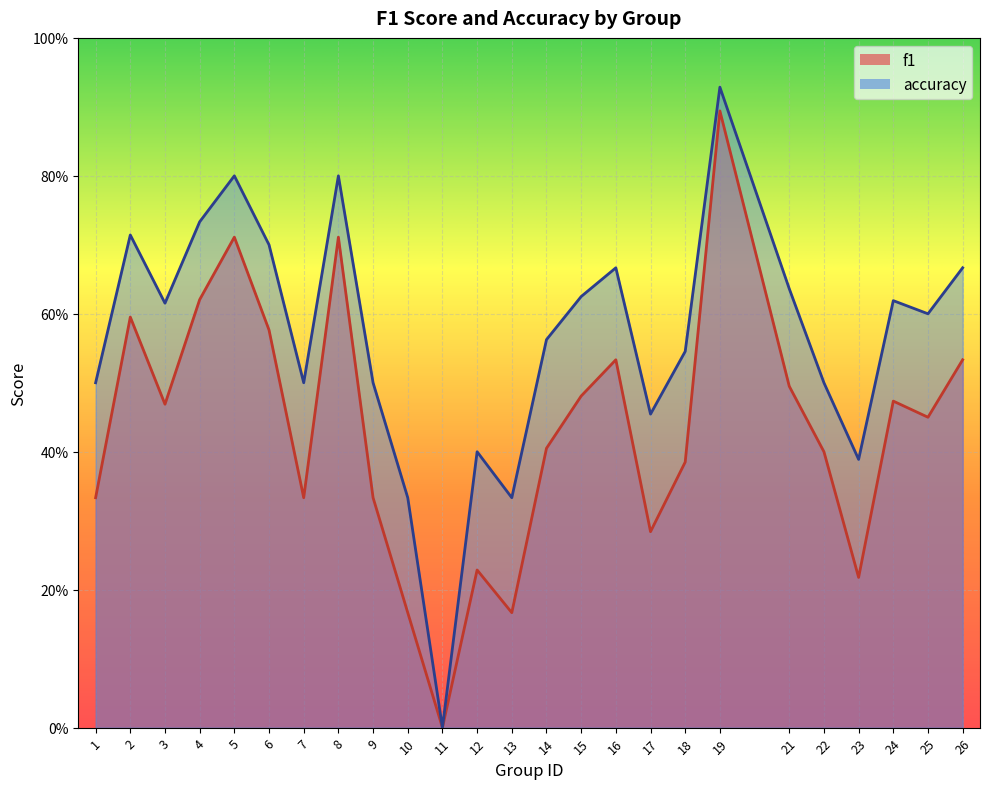

Reading left to right, what are all the values shown in this chart?

f1: 1=0.3	2=0.6	3=0.5	4=0.6	5=0.7	6=0.6	7=0.3	8=0.7	9=0.3	10=0.2	11=0.0	12=0.2	13=0.2	14=0.4	15=0.5	16=0.5	17=0.3	18=0.4	19=0.9	21=0.5	22=0.4	23=0.2	24=0.5	25=0.5	26=0.5
accuracy: 1=0.5	2=0.7	3=0.6	4=0.7	5=0.8	6=0.7	7=0.5	8=0.8	9=0.5	10=0.3	11=0.0	12=0.4	13=0.3	14=0.6	15=0.6	16=0.7	17=0.5	18=0.5	19=0.9	21=0.6	22=0.5	23=0.4	24=0.6	25=0.6	26=0.7